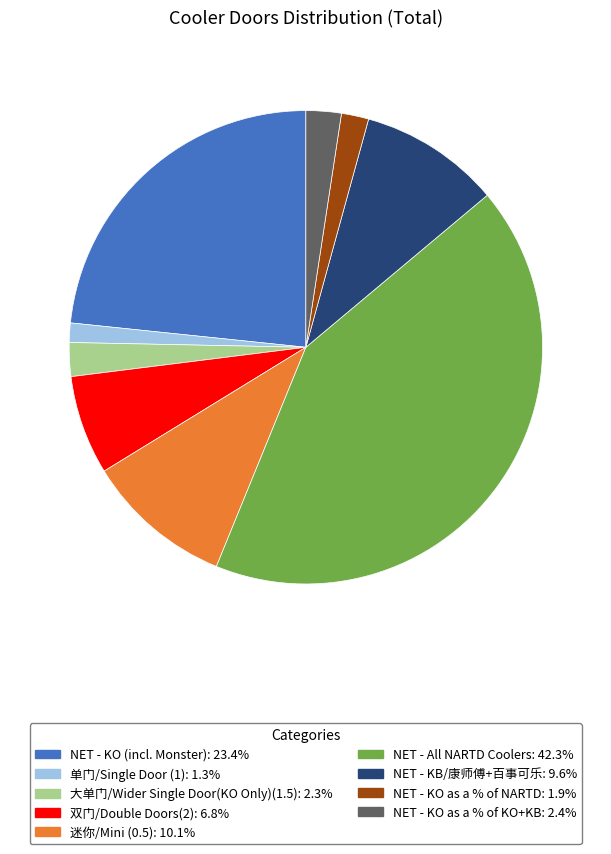

What is the smallest slice in the pie chart?

单门/Single Door (1)